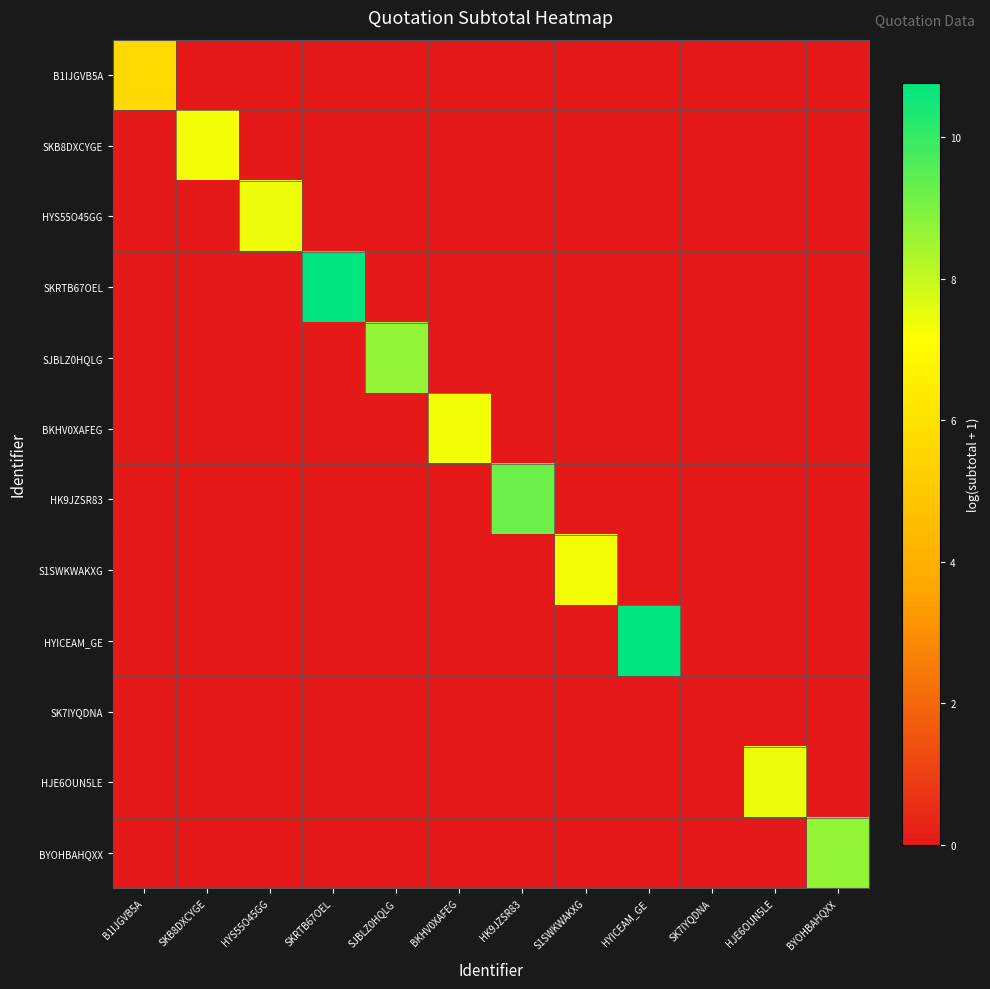

Reading right to left, extract all data points from this chart.

B1IJGVB5A: BYOHBAHQXX=0.0	HJE6OUN5LE=0.0	SK7IYQDNA=0.0	HYICEAM_GE=0.0	S1SWKWAKXG=0.0	HK9JZSR83=0.0	BKHV0XAFEG=0.0	SJBLZ0HQLG=0.0	SKRTB67OEL=0.0	HYS55O45GG=0.0	SKB8DXCYGE=0.0	B1IJGVB5A=5.7
SKB8DXCYGE: BYOHBAHQXX=0.0	HJE6OUN5LE=0.0	SK7IYQDNA=0.0	HYICEAM_GE=0.0	S1SWKWAKXG=0.0	HK9JZSR83=0.0	BKHV0XAFEG=0.0	SJBLZ0HQLG=0.0	SKRTB67OEL=0.0	HYS55O45GG=0.0	SKB8DXCYGE=7.3	B1IJGVB5A=0.0
HYS55O45GG: BYOHBAHQXX=0.0	HJE6OUN5LE=0.0	SK7IYQDNA=0.0	HYICEAM_GE=0.0	S1SWKWAKXG=0.0	HK9JZSR83=0.0	BKHV0XAFEG=0.0	SJBLZ0HQLG=0.0	SKRTB67OEL=0.0	HYS55O45GG=7.4	SKB8DXCYGE=0.0	B1IJGVB5A=0.0
SKRTB67OEL: BYOHBAHQXX=0.0	HJE6OUN5LE=0.0	SK7IYQDNA=0.0	HYICEAM_GE=0.0	S1SWKWAKXG=0.0	HK9JZSR83=0.0	BKHV0XAFEG=0.0	SJBLZ0HQLG=0.0	SKRTB67OEL=10.8	HYS55O45GG=0.0	SKB8DXCYGE=0.0	B1IJGVB5A=0.0
SJBLZ0HQLG: BYOHBAHQXX=0.0	HJE6OUN5LE=0.0	SK7IYQDNA=0.0	HYICEAM_GE=0.0	S1SWKWAKXG=0.0	HK9JZSR83=0.0	BKHV0XAFEG=0.0	SJBLZ0HQLG=8.7	SKRTB67OEL=0.0	HYS55O45GG=0.0	SKB8DXCYGE=0.0	B1IJGVB5A=0.0
BKHV0XAFEG: BYOHBAHQXX=0.0	HJE6OUN5LE=0.0	SK7IYQDNA=0.0	HYICEAM_GE=0.0	S1SWKWAKXG=0.0	HK9JZSR83=0.0	BKHV0XAFEG=7.3	SJBLZ0HQLG=0.0	SKRTB67OEL=0.0	HYS55O45GG=0.0	SKB8DXCYGE=0.0	B1IJGVB5A=0.0
HK9JZSR83: BYOHBAHQXX=0.0	HJE6OUN5LE=0.0	SK7IYQDNA=0.0	HYICEAM_GE=0.0	S1SWKWAKXG=0.0	HK9JZSR83=9.2	BKHV0XAFEG=0.0	SJBLZ0HQLG=0.0	SKRTB67OEL=0.0	HYS55O45GG=0.0	SKB8DXCYGE=0.0	B1IJGVB5A=0.0
S1SWKWAKXG: BYOHBAHQXX=0.0	HJE6OUN5LE=0.0	SK7IYQDNA=0.0	HYICEAM_GE=0.0	S1SWKWAKXG=7.3	HK9JZSR83=0.0	BKHV0XAFEG=0.0	SJBLZ0HQLG=0.0	SKRTB67OEL=0.0	HYS55O45GG=0.0	SKB8DXCYGE=0.0	B1IJGVB5A=0.0
HYICEAM_GE: BYOHBAHQXX=0.0	HJE6OUN5LE=0.0	SK7IYQDNA=0.0	HYICEAM_GE=10.8	S1SWKWAKXG=0.0	HK9JZSR83=0.0	BKHV0XAFEG=0.0	SJBLZ0HQLG=0.0	SKRTB67OEL=0.0	HYS55O45GG=0.0	SKB8DXCYGE=0.0	B1IJGVB5A=0.0
SK7IYQDNA: BYOHBAHQXX=0.0	HJE6OUN5LE=0.0	SK7IYQDNA=0.0	HYICEAM_GE=0.0	S1SWKWAKXG=0.0	HK9JZSR83=0.0	BKHV0XAFEG=0.0	SJBLZ0HQLG=0.0	SKRTB67OEL=0.0	HYS55O45GG=0.0	SKB8DXCYGE=0.0	B1IJGVB5A=0.0
HJE6OUN5LE: BYOHBAHQXX=0.0	HJE6OUN5LE=7.4	SK7IYQDNA=0.0	HYICEAM_GE=0.0	S1SWKWAKXG=0.0	HK9JZSR83=0.0	BKHV0XAFEG=0.0	SJBLZ0HQLG=0.0	SKRTB67OEL=0.0	HYS55O45GG=0.0	SKB8DXCYGE=0.0	B1IJGVB5A=0.0
BYOHBAHQXX: BYOHBAHQXX=8.7	HJE6OUN5LE=0.0	SK7IYQDNA=0.0	HYICEAM_GE=0.0	S1SWKWAKXG=0.0	HK9JZSR83=0.0	BKHV0XAFEG=0.0	SJBLZ0HQLG=0.0	SKRTB67OEL=0.0	HYS55O45GG=0.0	SKB8DXCYGE=0.0	B1IJGVB5A=0.0